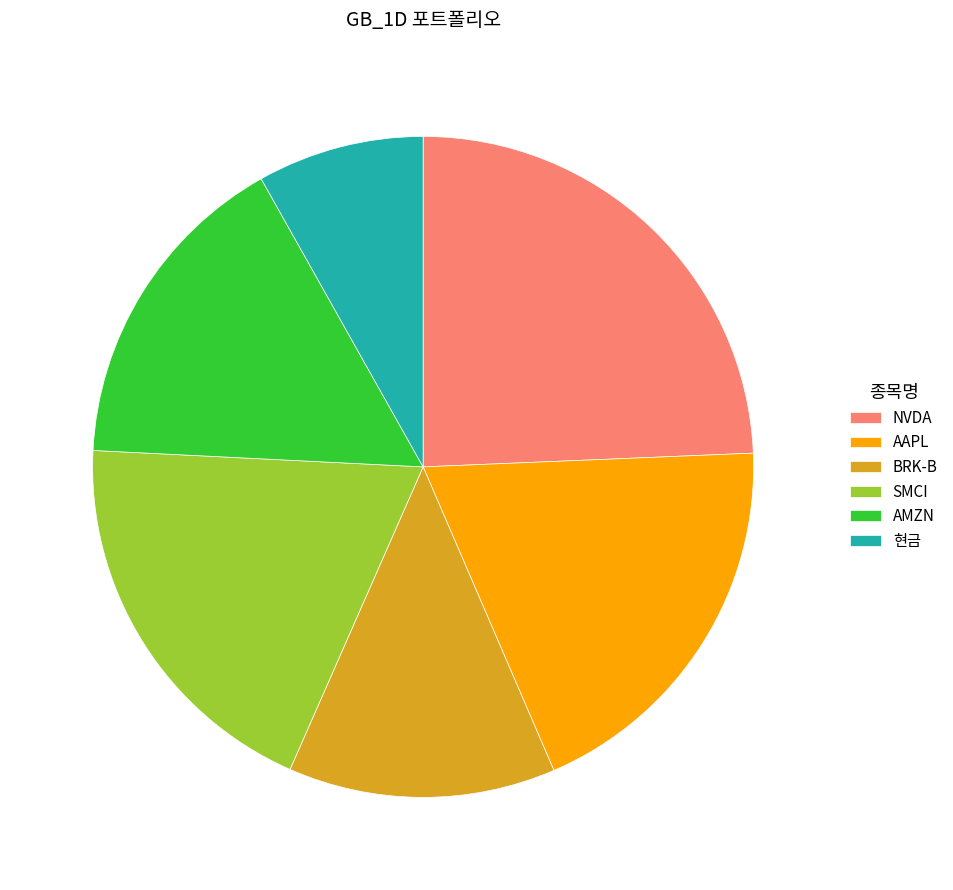

Is 현금 the majority of the pie?

No